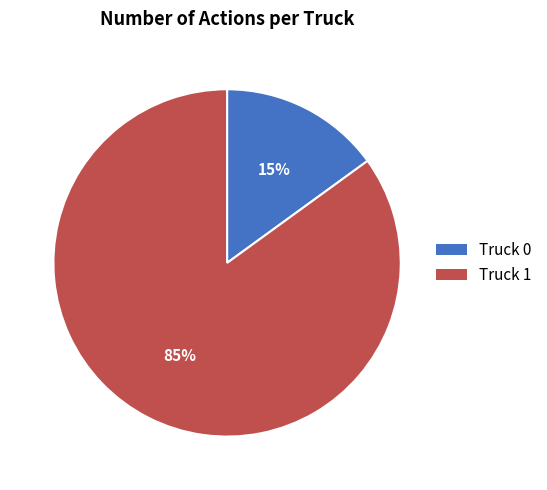

How many segments does this pie chart have?

2